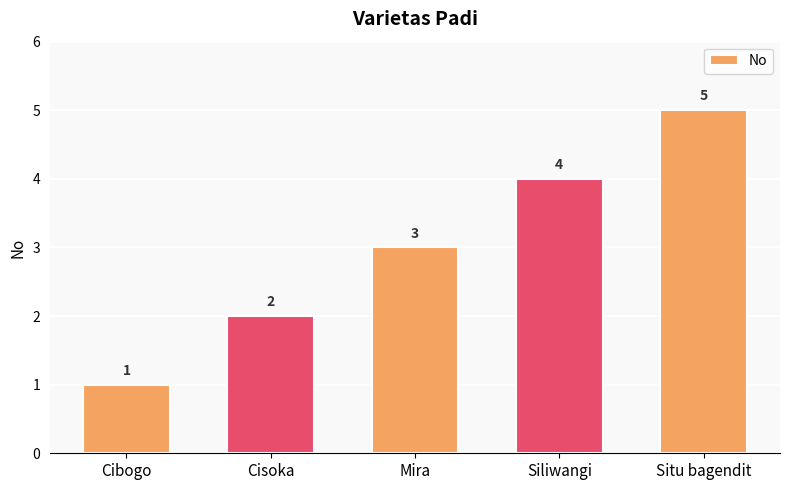

What is the label of the 4th bar from the right?

Cisoka